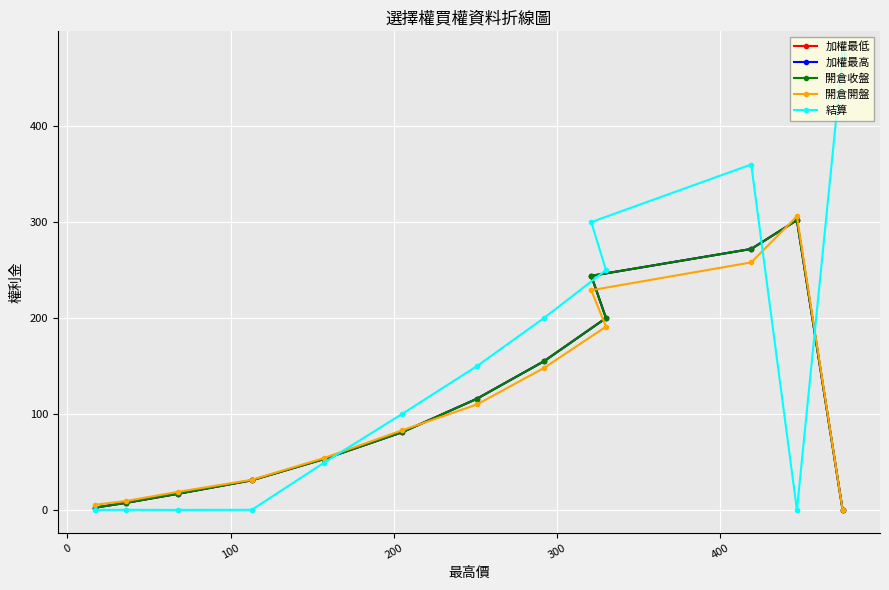

True or false: 加權最低 and 開倉開盤 cross at least once.

True